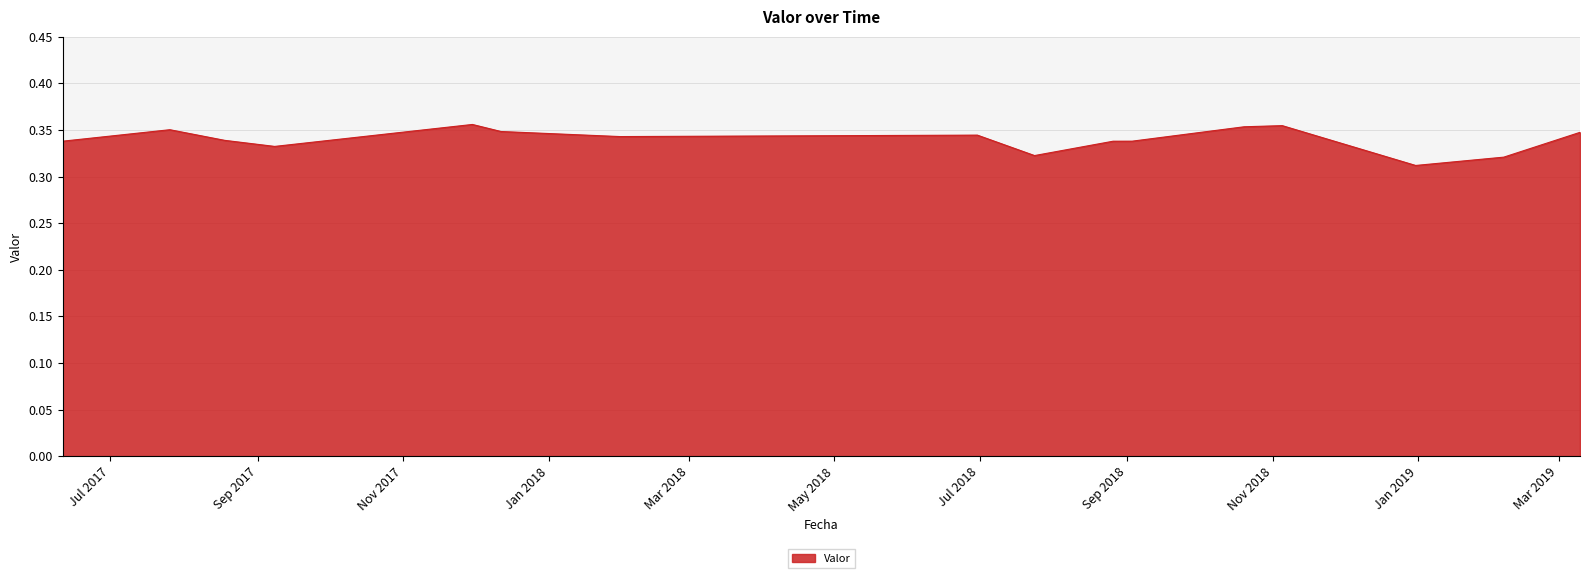

How many lines are shown in the chart?

1